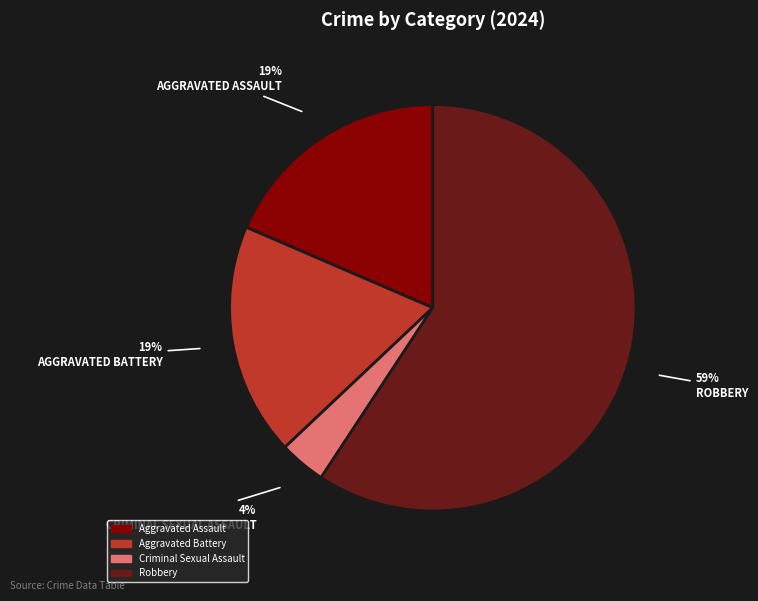

Is there any slice that represents more than half of the pie?

Yes